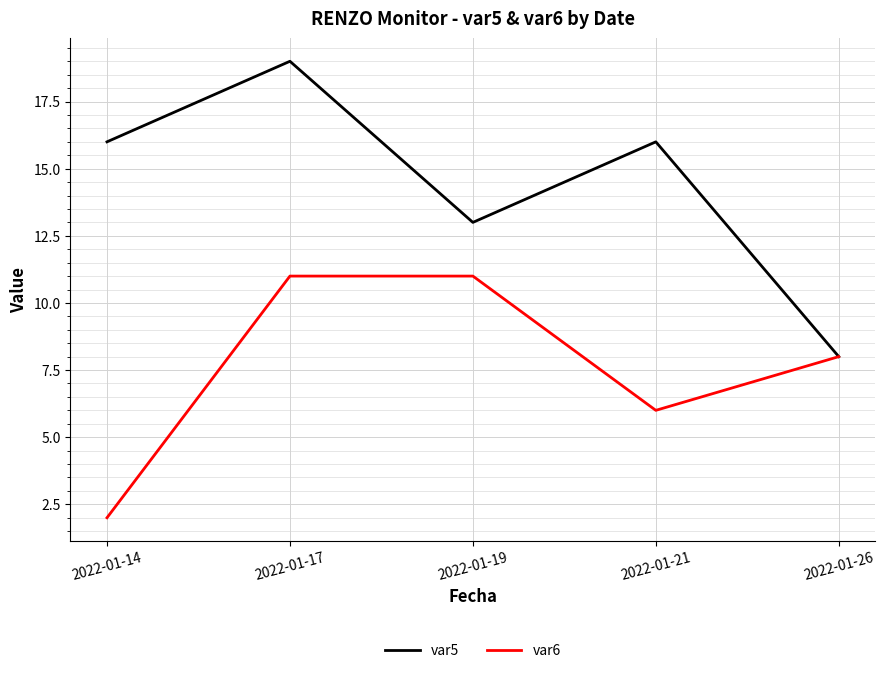

At which label does var6 first exceed 8?

2022-01-17